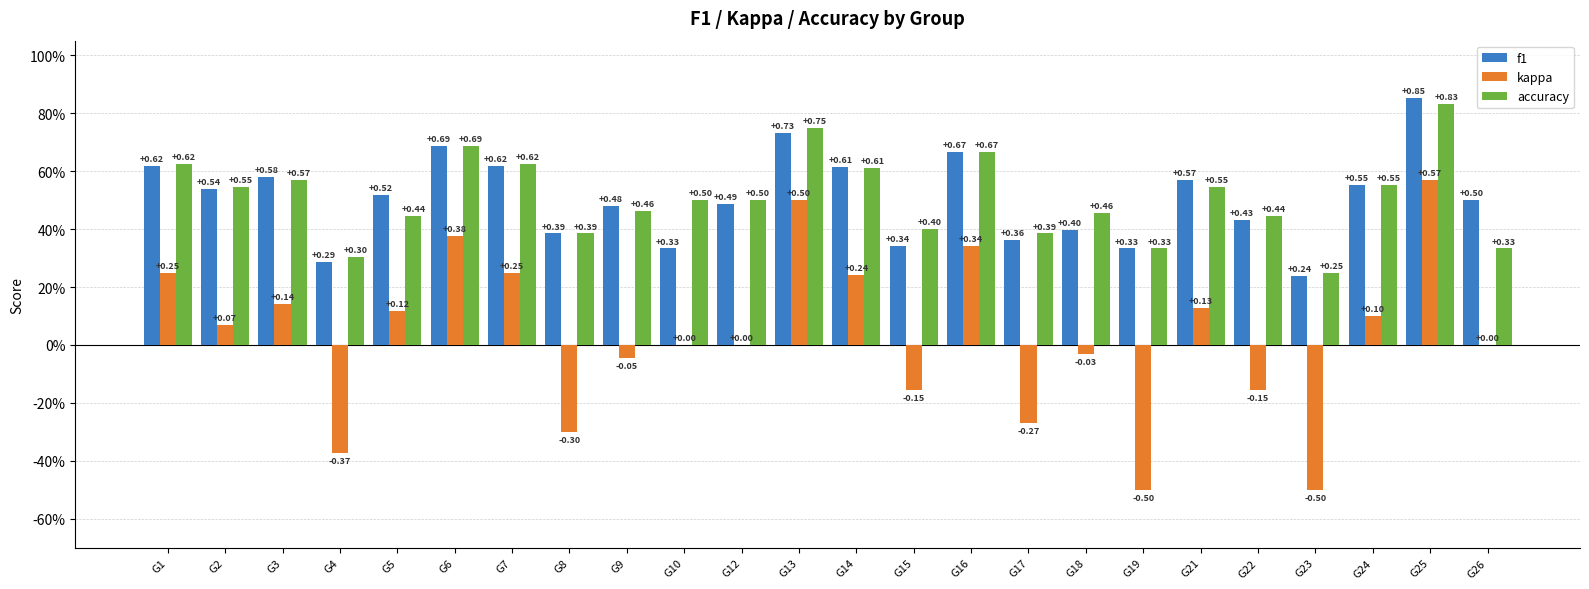

The value of kappa at G16 is 0.6. True or false?

False